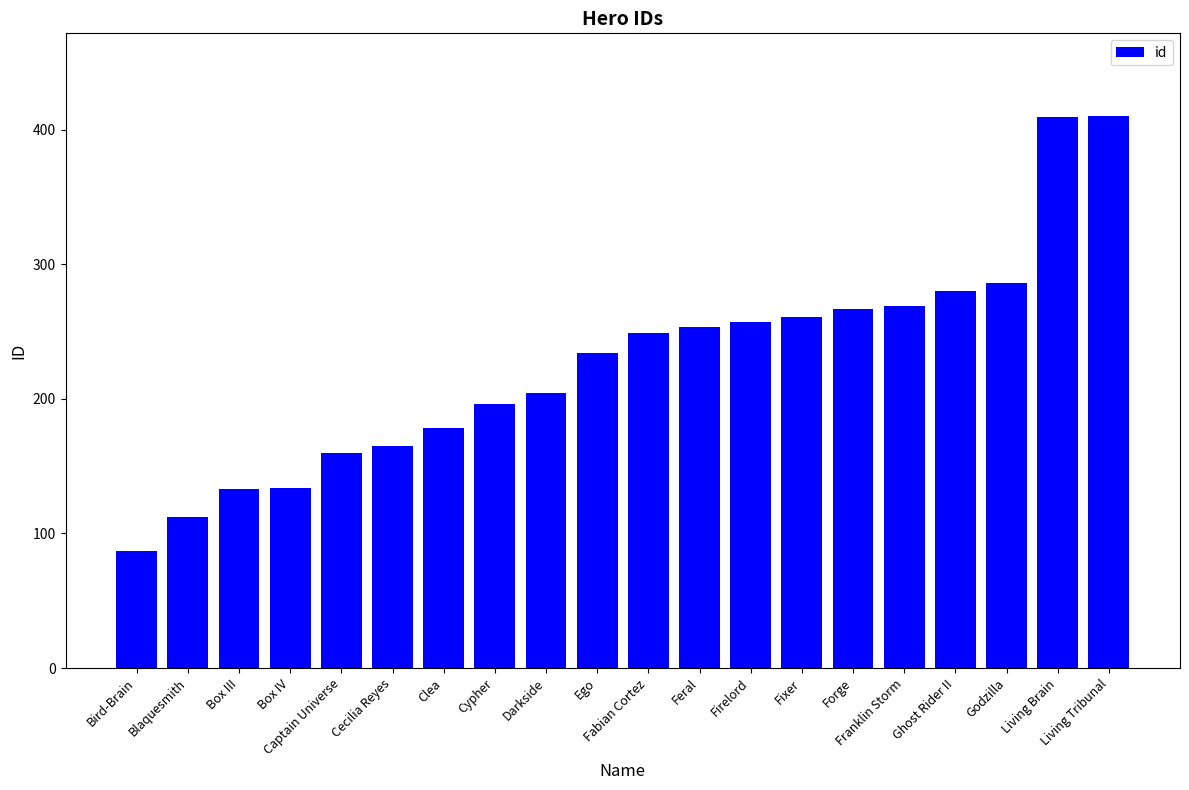

What is the change in value from Box IV to Cypher?

+62